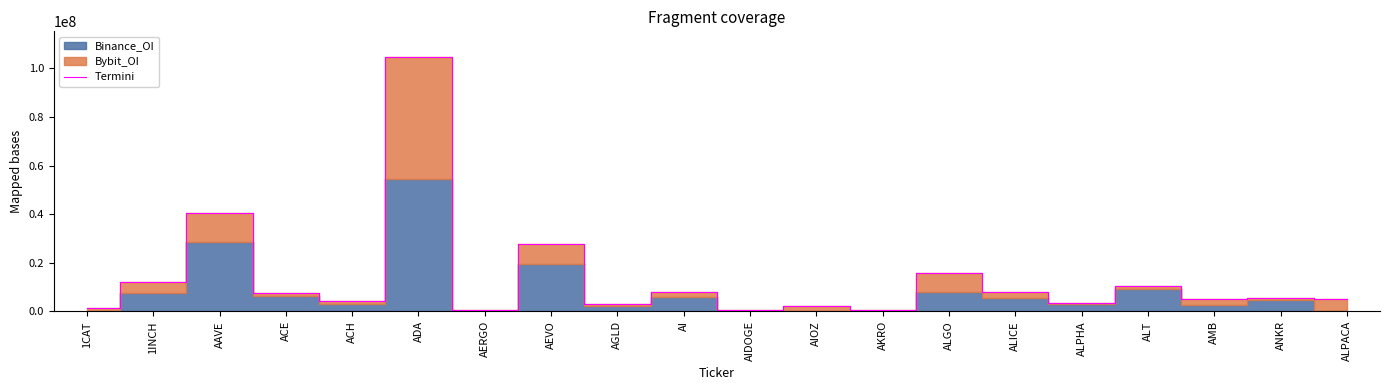

True or false: the data shows 7835317 at AI.

True